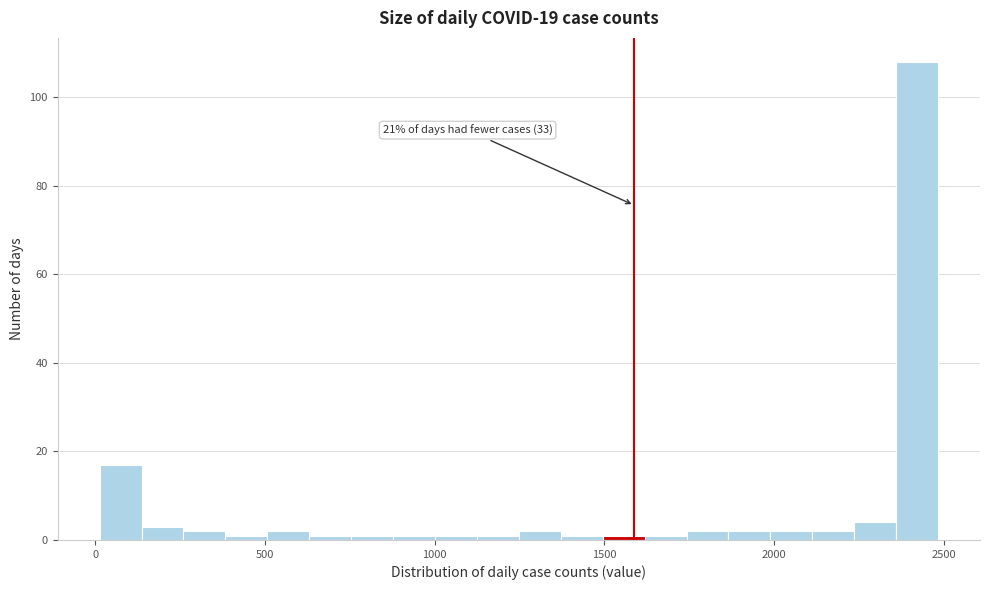

Read against the x-axis, roughly where is the centre of the tallest bar?

2400